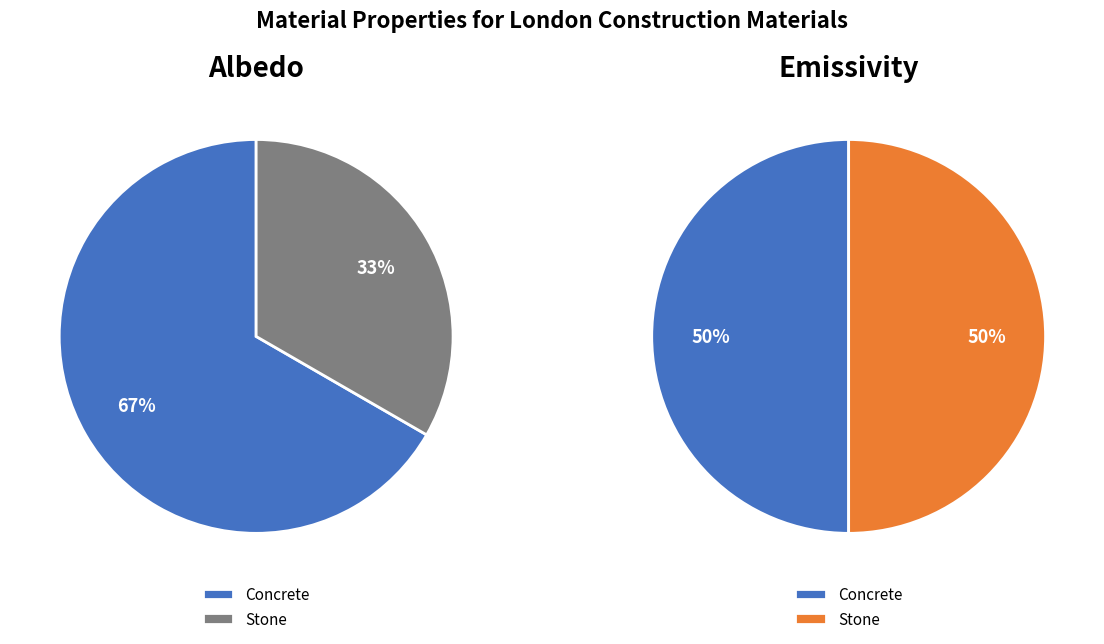

The Concrete slice represents 50% of the pie. True or false?

True